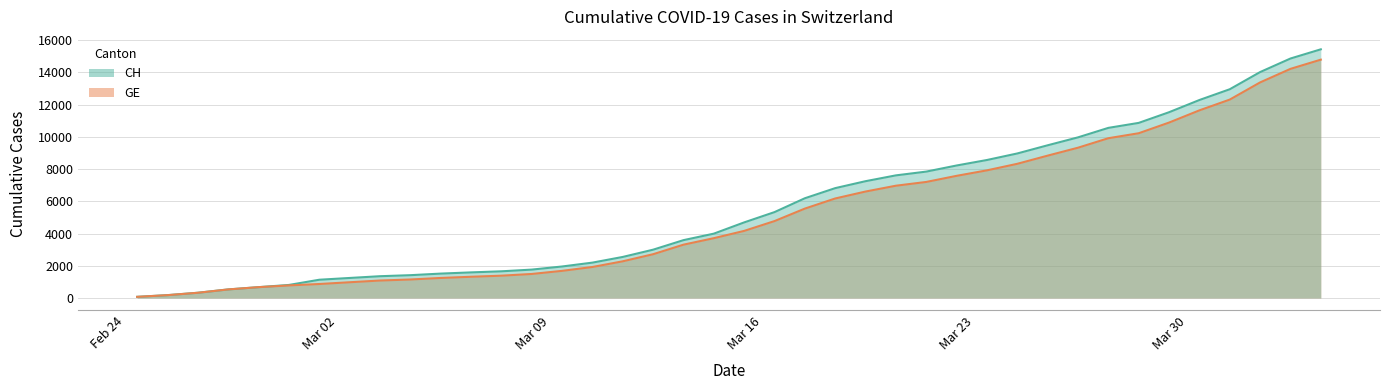

Reading left to right, transcribe all the data shown in this chart.

CH: 72	177	325	532	673	810	1133	1243	1352	1416	1514	1589	1656	1762	1955	2195	2548	2998	3590	3993	4691	5330	6190	6818	7249	7610	7844	8223	8564	8970	9477	9969	10558	10867	11529	12287	12955	14021	14862	15433
GE: 72	177	325	532	673	780	868	977	1084	1148	1243	1318	1385	1491	1684	1924	2277	2717	3309	3712	4164	4773	5548	6176	6607	6968	7202	7581	7922	8328	8835	9327	9916	10225	10887	11645	12313	13379	14220	14791